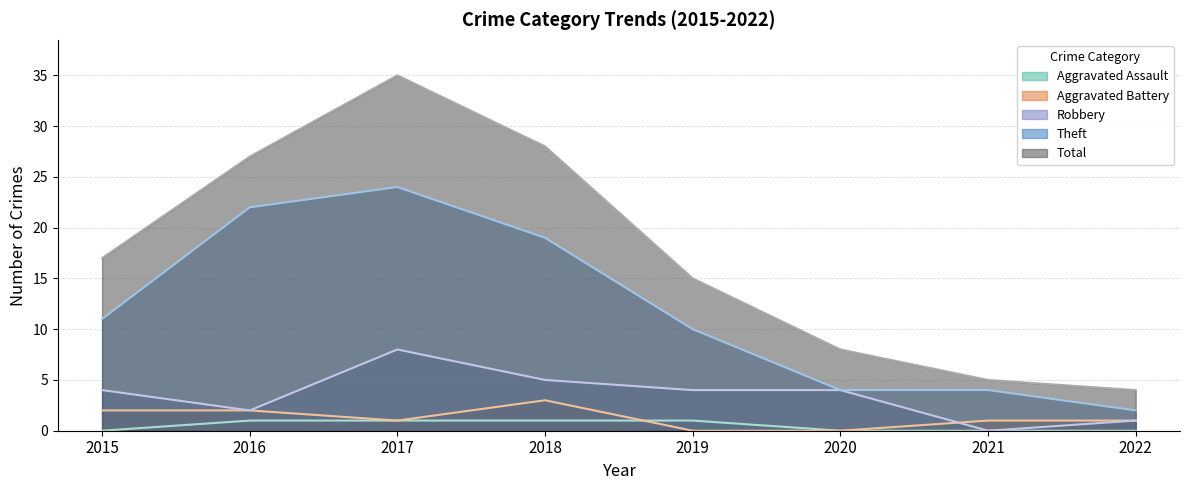

Reading left to right, extract all data points from this chart.

Aggravated Assault: 0	1	1	1	1	0	0	0
Aggravated Battery: 2	2	1	3	0	0	1	1
Robbery: 4	2	8	5	4	4	0	1
Theft: 11	22	24	19	10	4	4	2
Total: 17	27	35	28	15	8	5	4